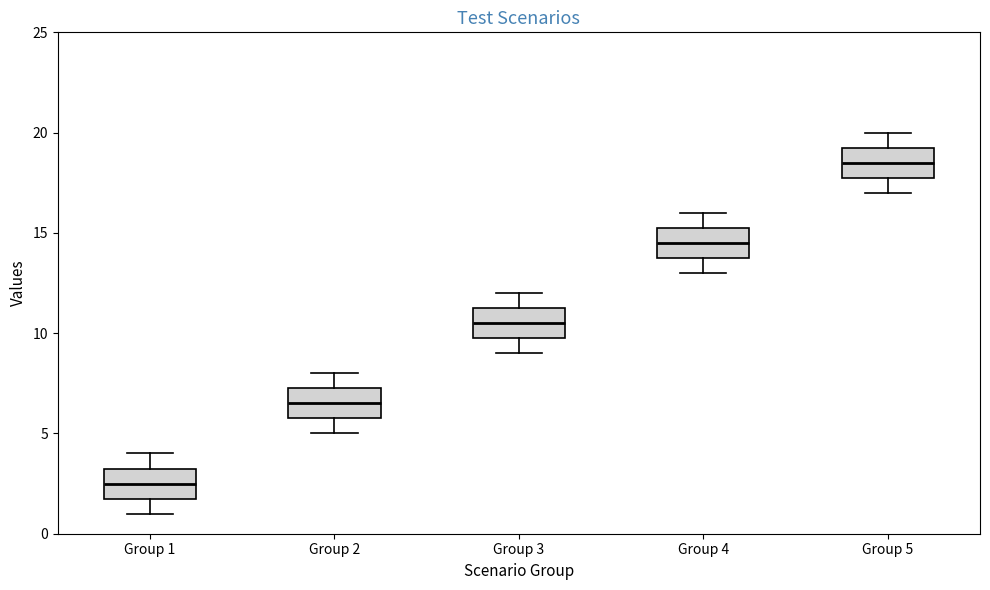

Where does the lower whisker of the box for Group 1 end on the y-axis? The values are not printed on the chart, so give them approximately, as read against the axis.

1.0